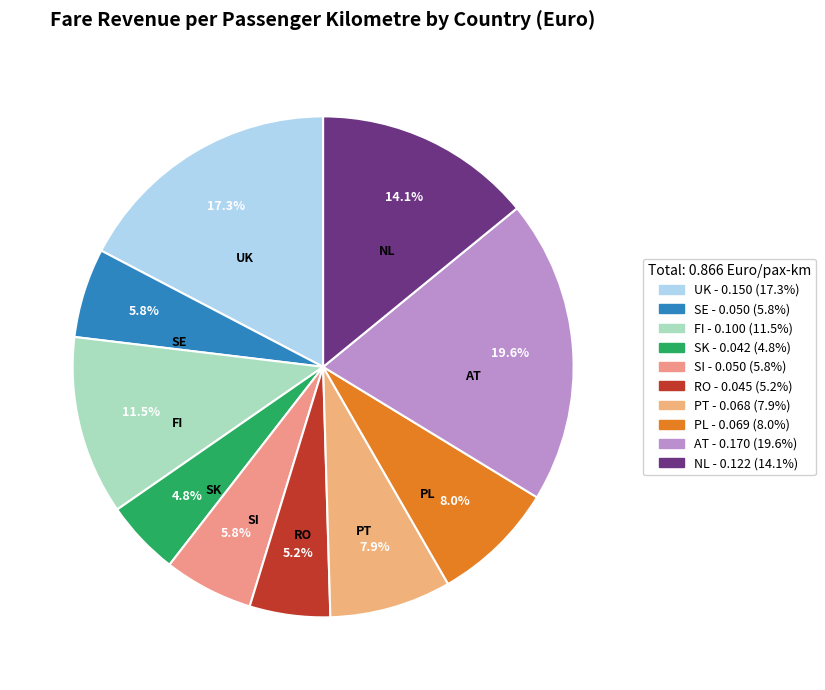

Which slice is the largest?

AT